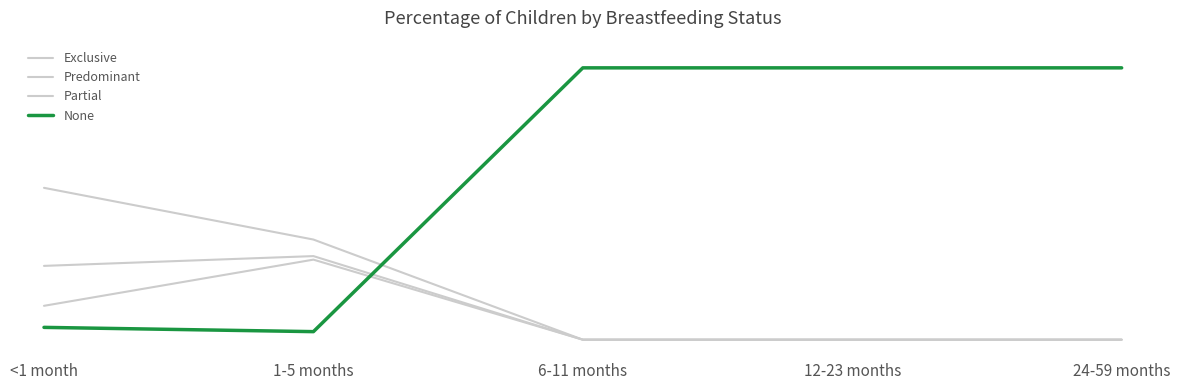

At <1 month, list the series in order from smallest to largest.

None, Partial, Predominant, Exclusive